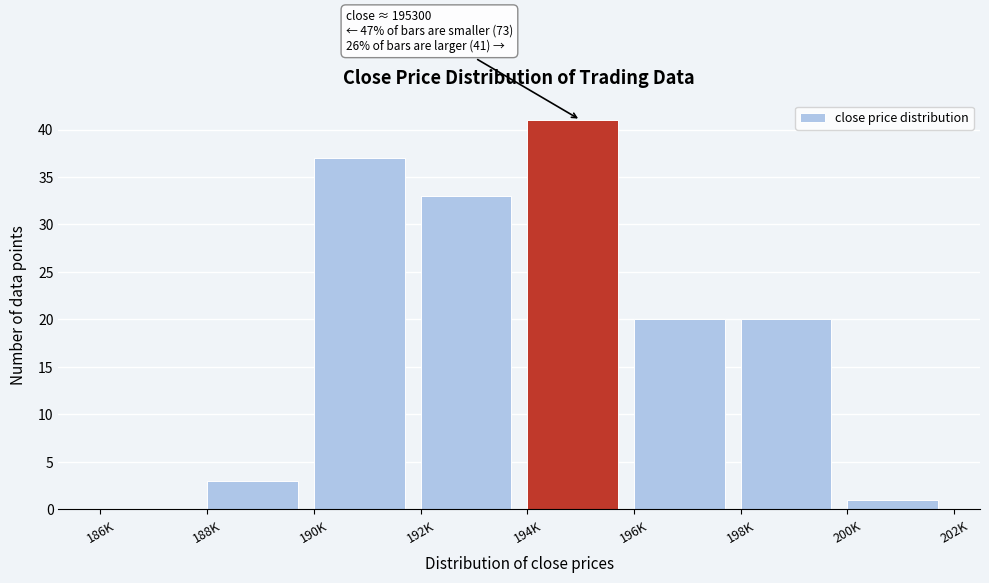

Reading left to right, what are all the values shown in this chart?

186K=0	188K=3	190K=37	192K=33	194K=41	196K=20	198K=20	200K=1